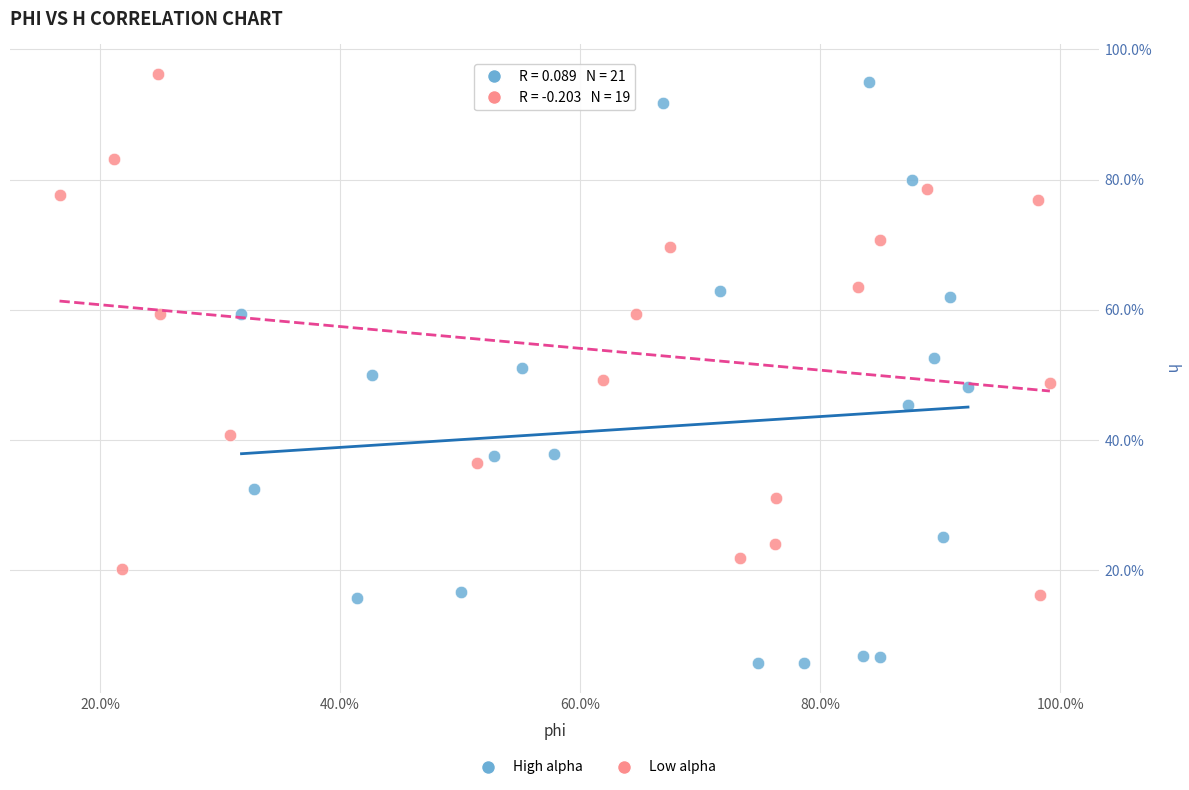

Which series has the largest Y range (max minus min)?

High alpha